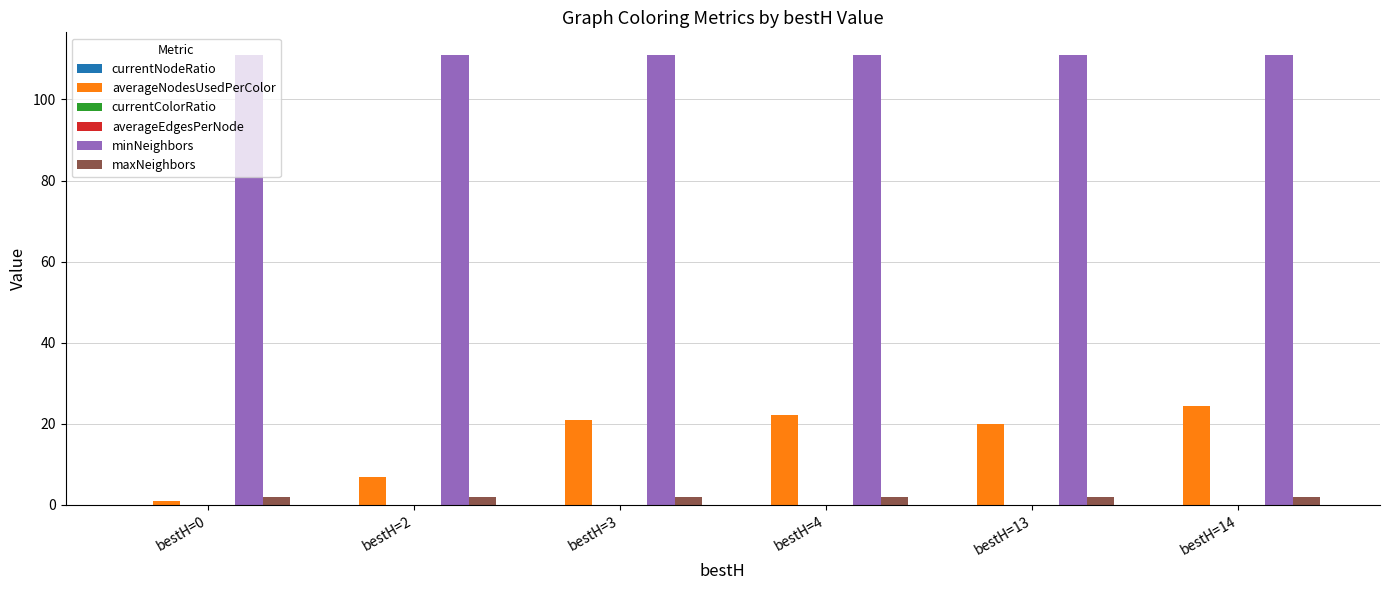

Count the number of categories in the chart.

6